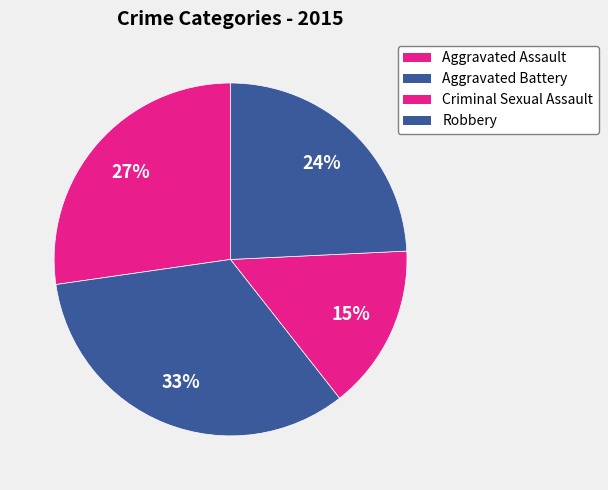

To the nearest percent, what portion does Aggravated Battery represent?

33%